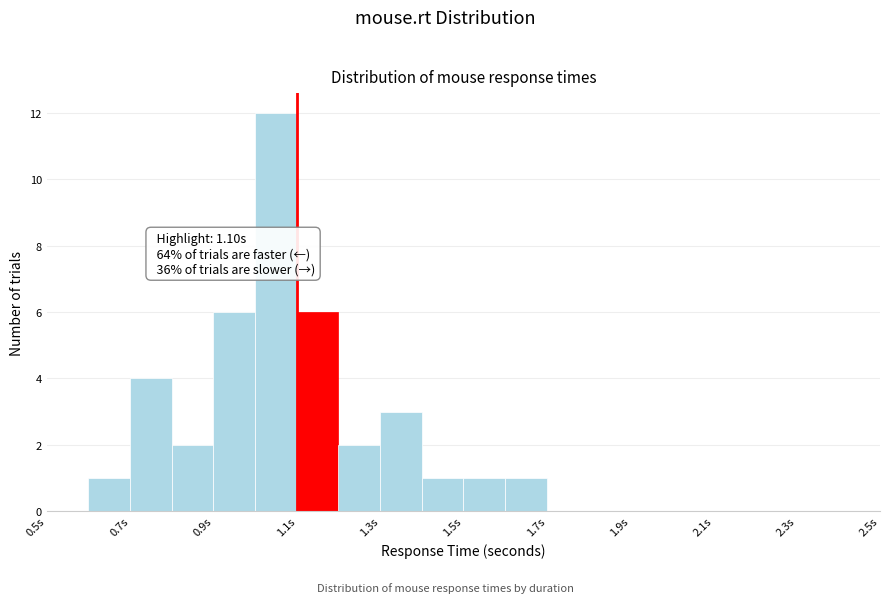

Which range on the x-axis has the tallest bar?

1.0 to 1.1